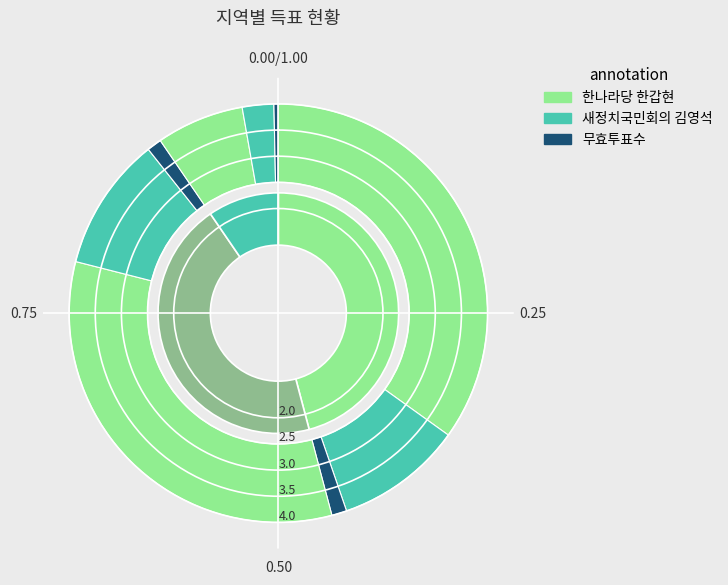

Rank the series by their maximum value, from highest to lowest.

한나라당 한갑현, 새정치국민회의 김영석, 무효투표수